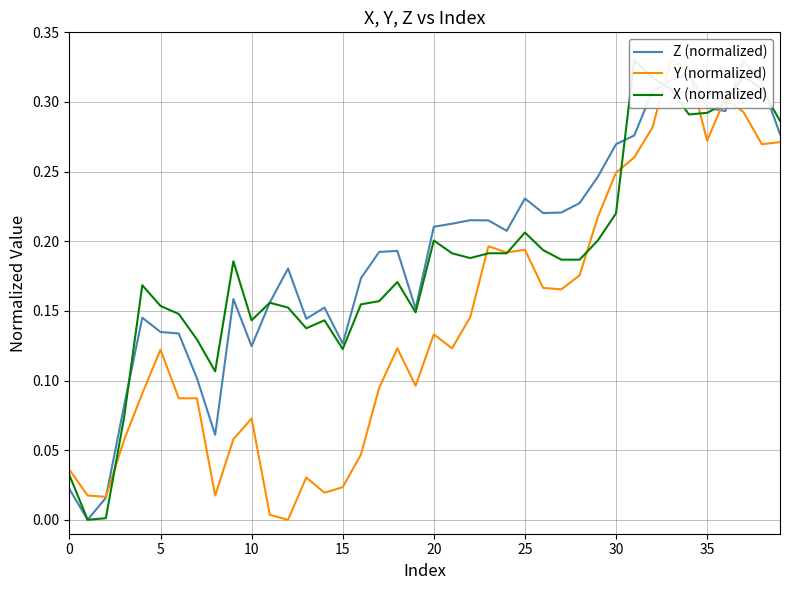

The value of Z (normalized) at 35 is 0.2. True or false?

False